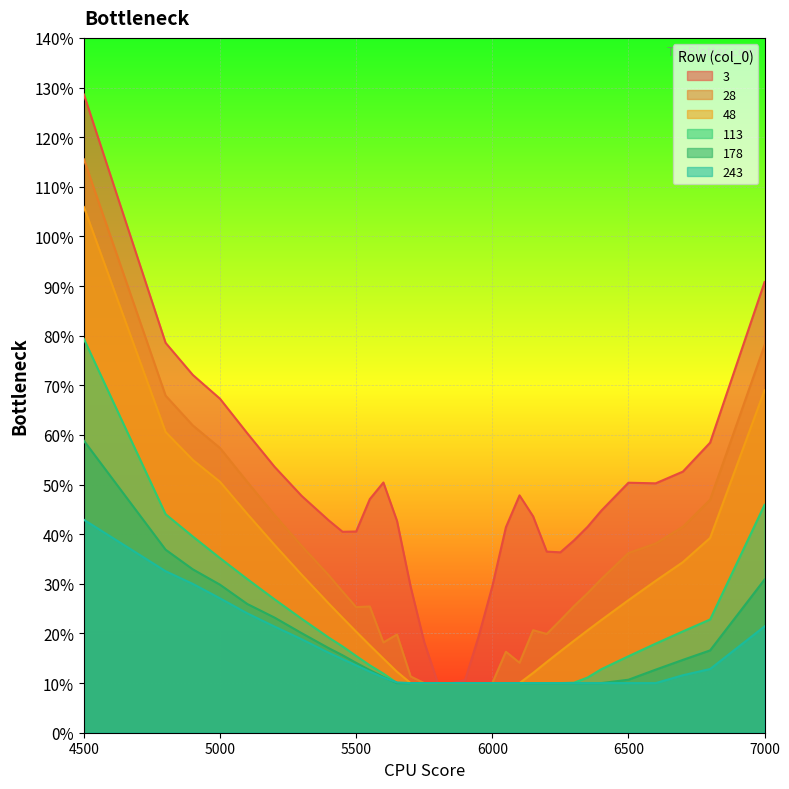

At which category is the sum across all series the highest?

4500